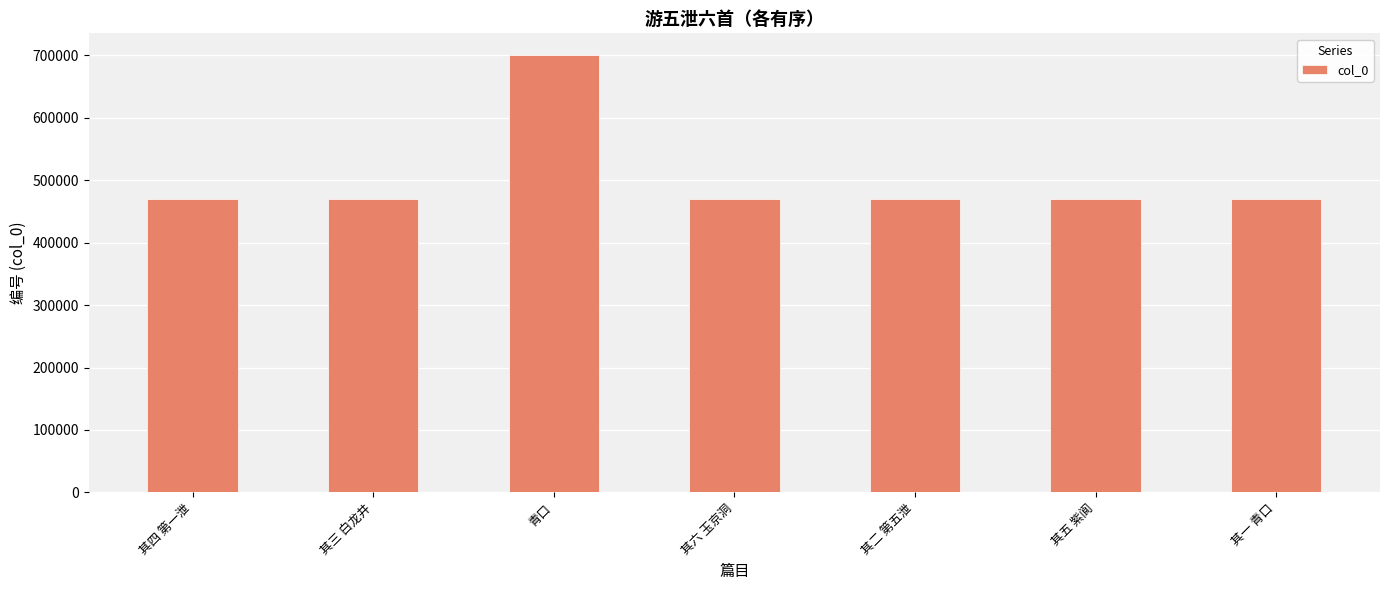

True or false: the data shows 747582 at 其四 第一泄.

False